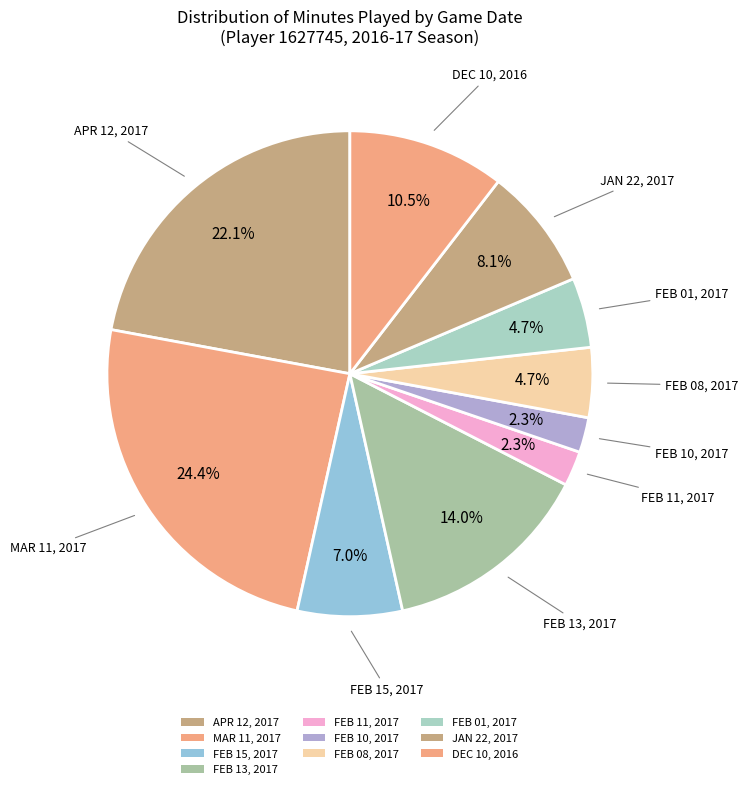

How many segments does this pie chart have?

10